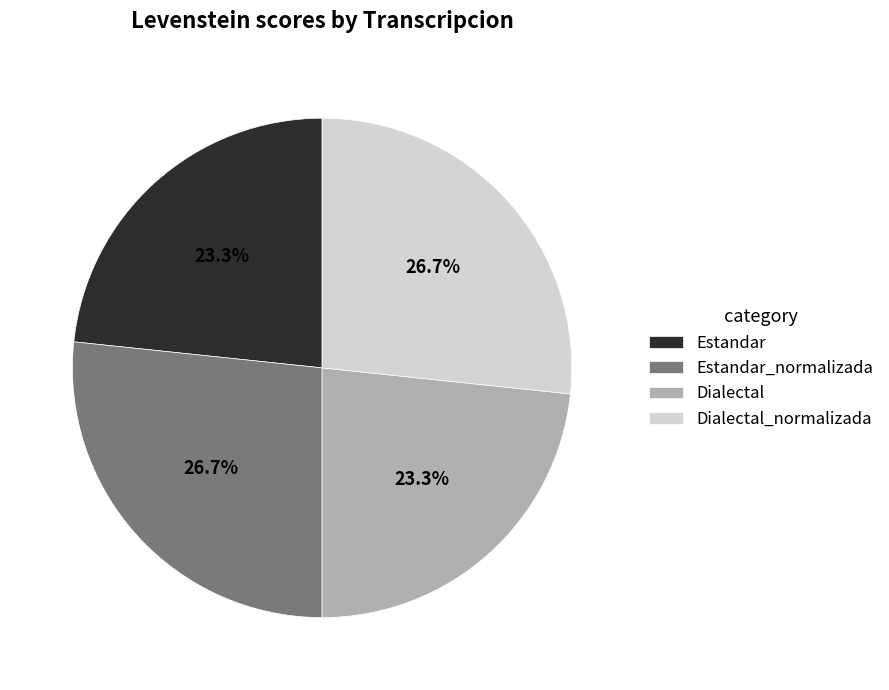

What is the ratio of the value at Dialectal to the value at Estandar?

1.0